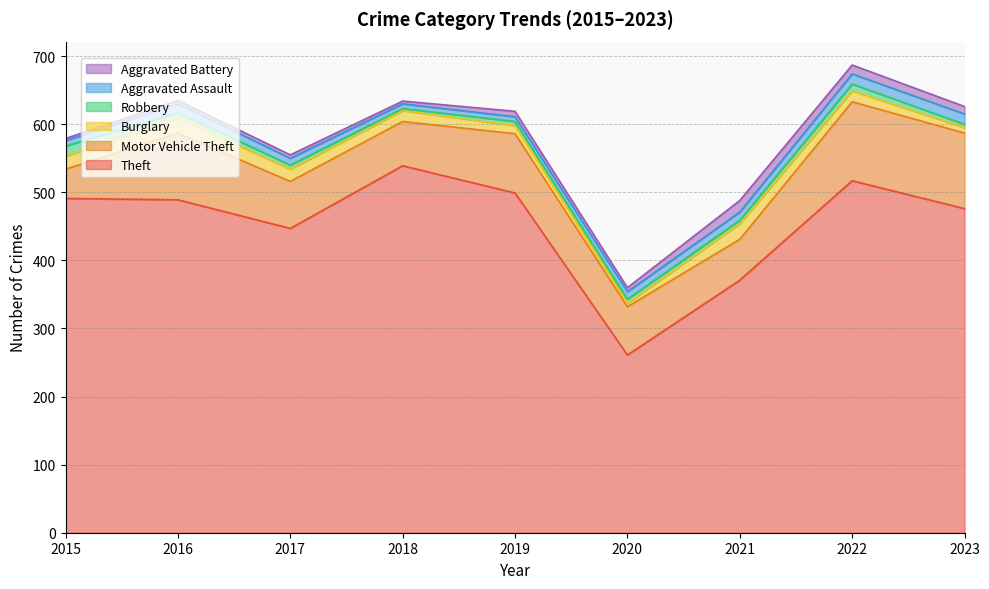

Which series changed the most between 2015 and 2021?

Theft